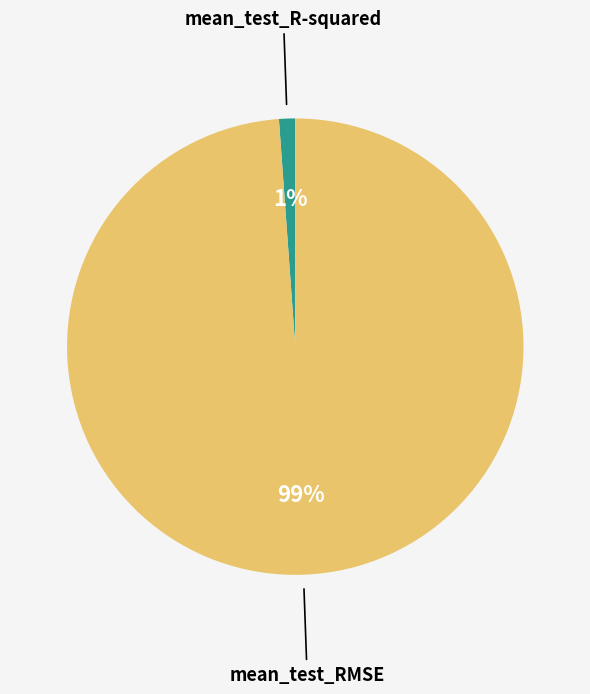

Combined, do mean_test_R-squared and mean_test_RMSE account for over 50%?

Yes